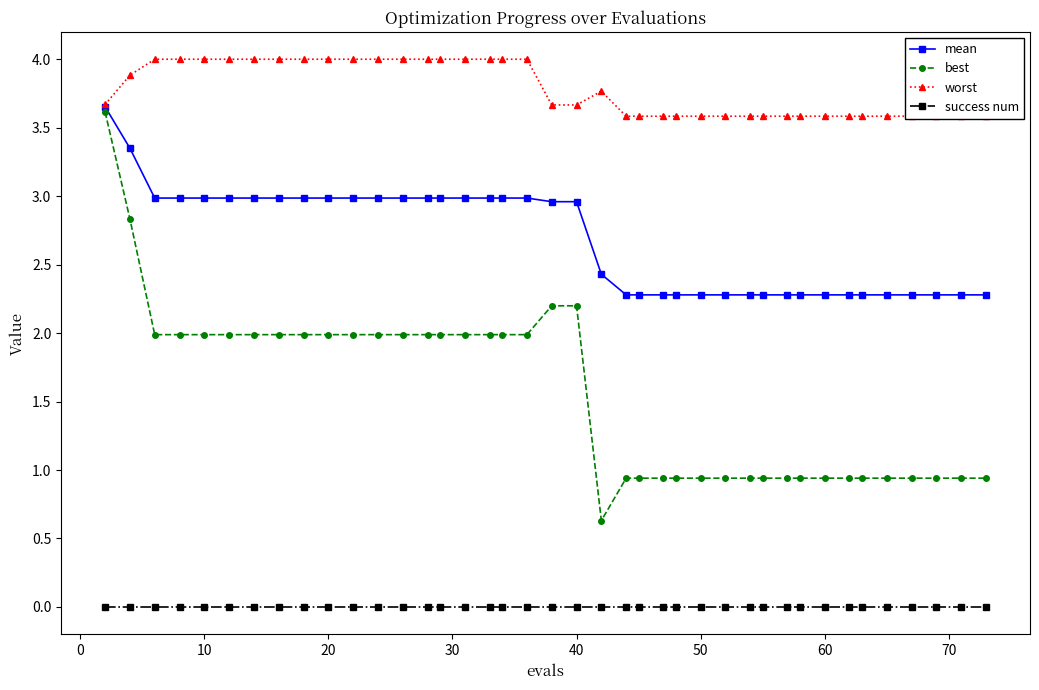

Reading right to left, transcribe all the data shown in this chart.

mean: 2.3	2.3	2.3	2.3	2.3	2.3	2.3	2.3	2.3	2.3	2.3	2.3	2.3	2.3	2.3	2.3	2.3	2.3	2.4	3.0	3.0	3.0	3.0	3.0	3.0	3.0	3.0	3.0	3.0	3.0	3.0	3.0	3.0	3.0	3.0	3.0	3.0	3.0	3.4	3.7
best: 0.9	0.9	0.9	0.9	0.9	0.9	0.9	0.9	0.9	0.9	0.9	0.9	0.9	0.9	0.9	0.9	0.9	0.9	0.6	2.2	2.2	2.0	2.0	2.0	2.0	2.0	2.0	2.0	2.0	2.0	2.0	2.0	2.0	2.0	2.0	2.0	2.0	2.0	2.8	3.6
worst: 3.6	3.6	3.6	3.6	3.6	3.6	3.6	3.6	3.6	3.6	3.6	3.6	3.6	3.6	3.6	3.6	3.6	3.6	3.8	3.7	3.7	4.0	4.0	4.0	4.0	4.0	4.0	4.0	4.0	4.0	4.0	4.0	4.0	4.0	4.0	4.0	4.0	4.0	3.9	3.7
success num: 0.0	0.0	0.0	0.0	0.0	0.0	0.0	0.0	0.0	0.0	0.0	0.0	0.0	0.0	0.0	0.0	0.0	0.0	0.0	0.0	0.0	0.0	0.0	0.0	0.0	0.0	0.0	0.0	0.0	0.0	0.0	0.0	0.0	0.0	0.0	0.0	0.0	0.0	0.0	0.0